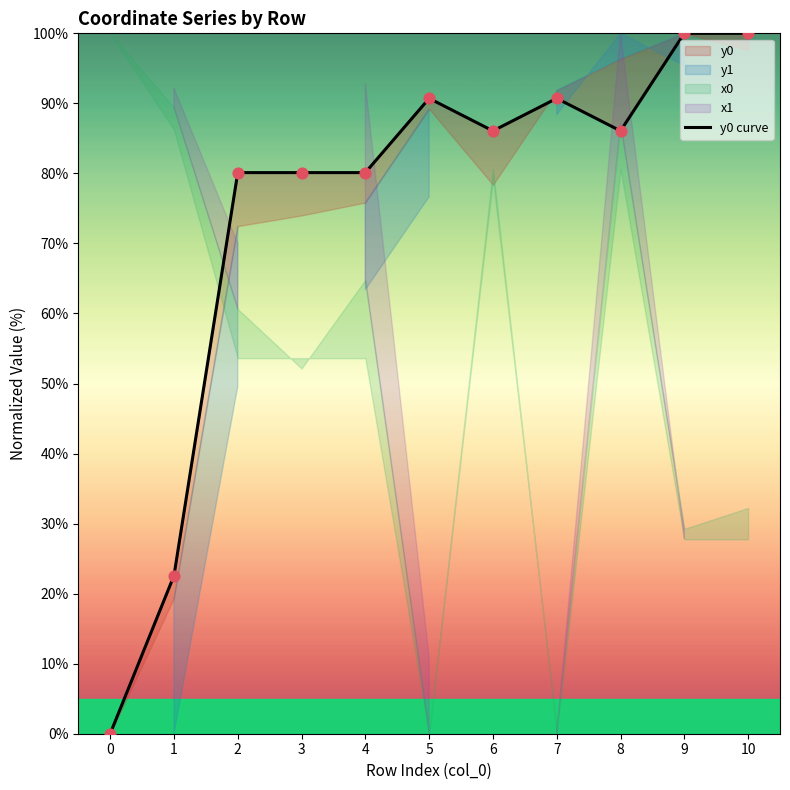

Approximately how many times larger is the value at 5 compared to 9?

0.9